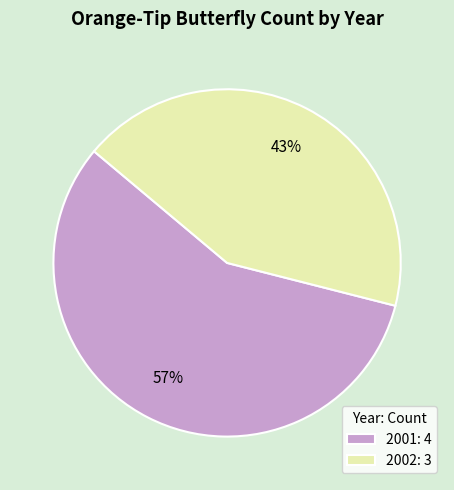

Which category has the biggest portion of the pie?

2001